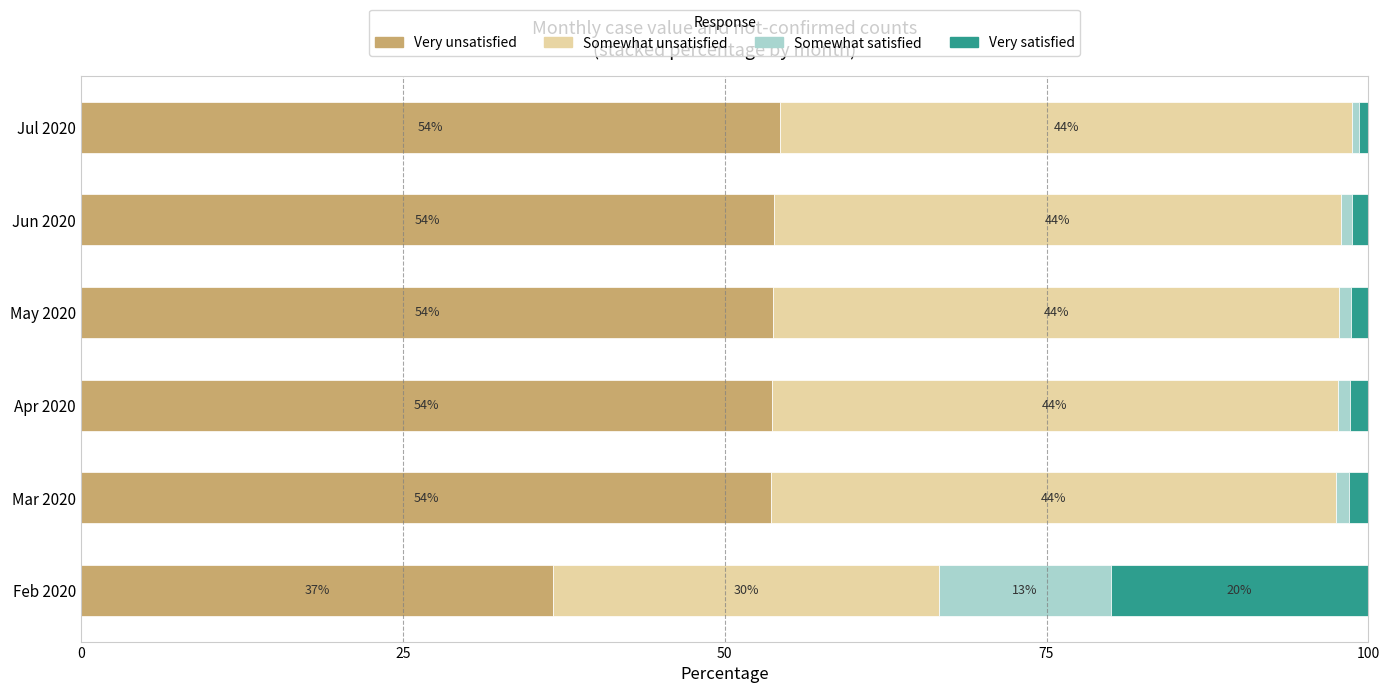

What is the maximum value for Very unsatisfied?

54.3